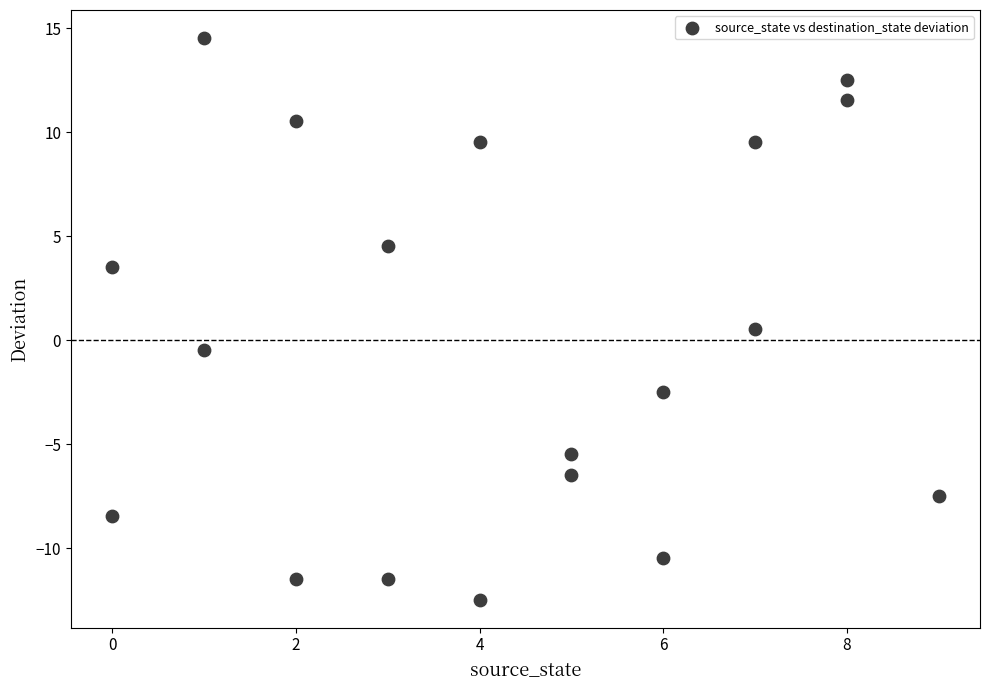

What is the range of Y values (max minus min)?

27.0